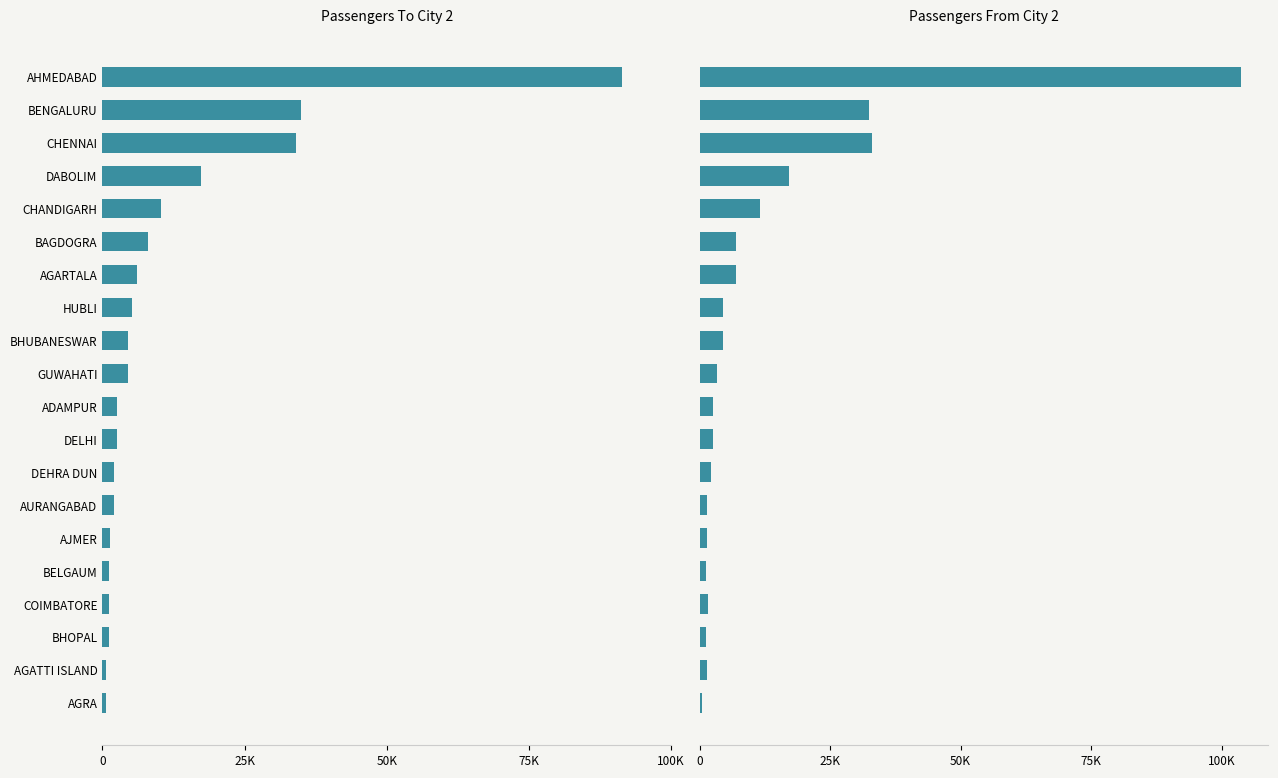

Does the chart contain any negative values?

No